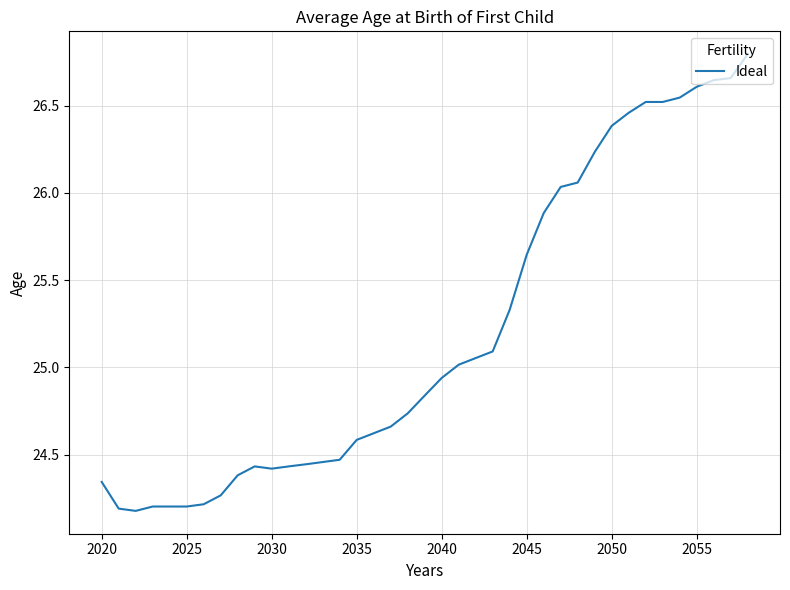

What is the maximum value shown in the chart?

26.8